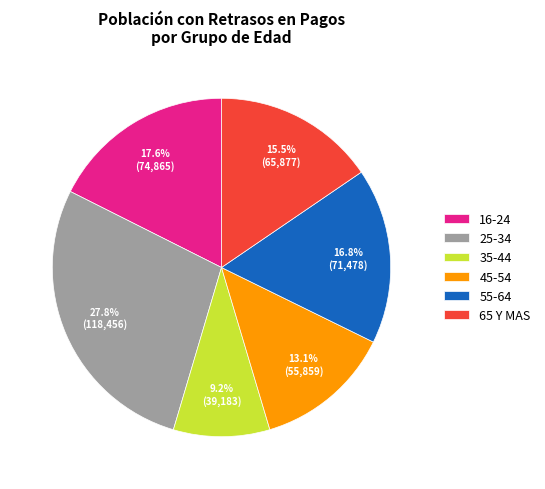

To the nearest percent, what is the difference between the largest and smallest slice percentages?

19%